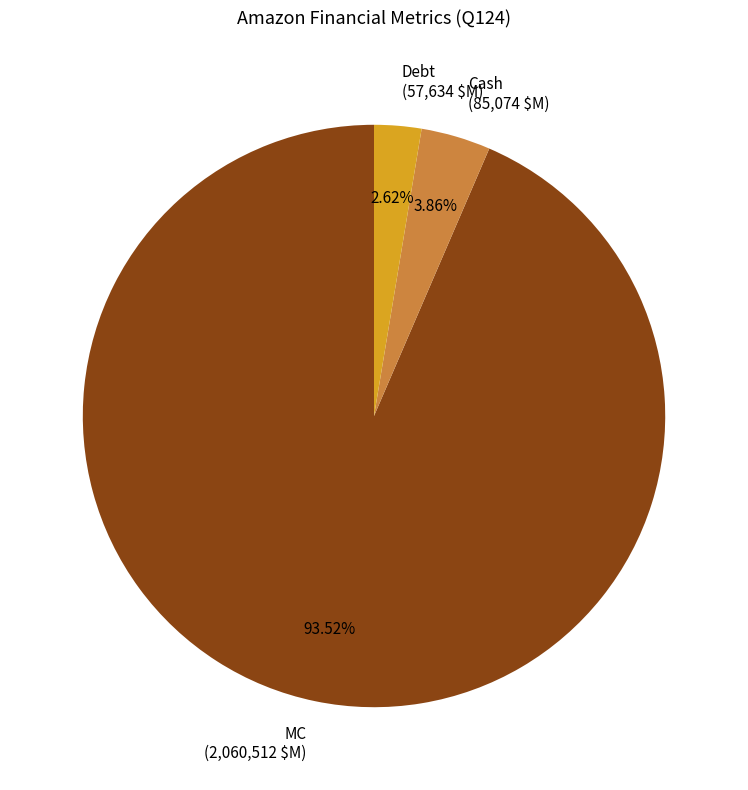

Approximately how many times larger is the value at Debt compared to Cash?

0.7